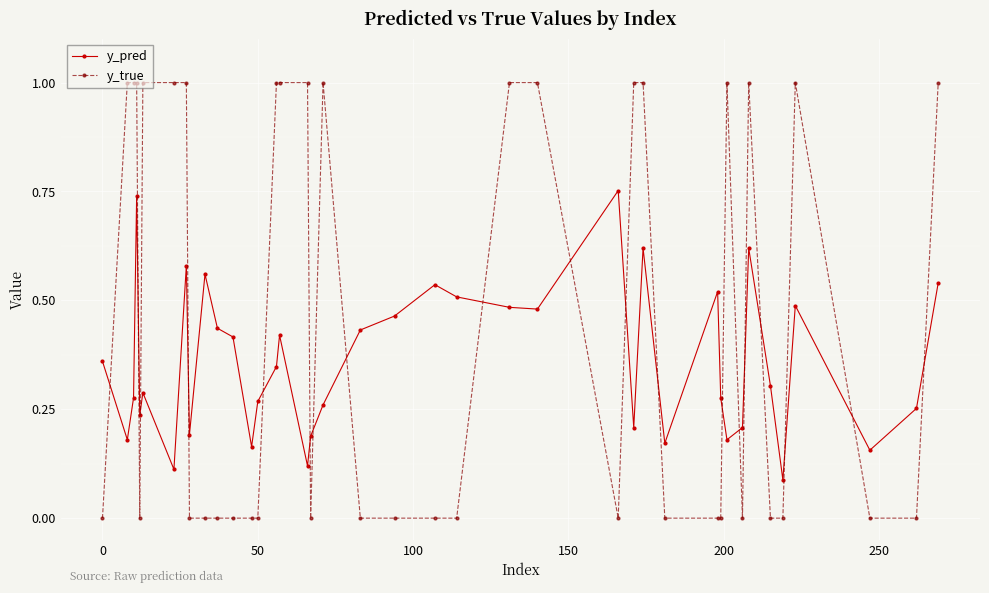

Which series has the largest range (max minus min)?

y_true